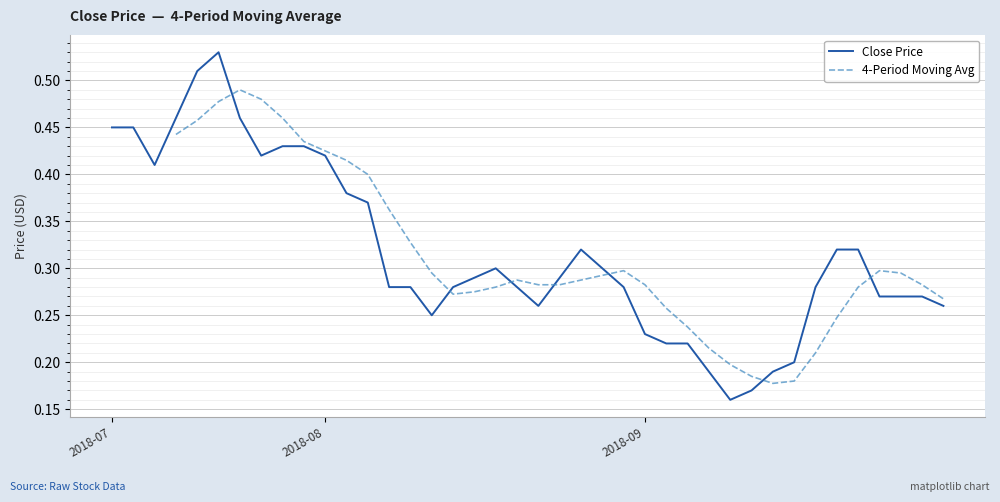

What is the minimum value shown in the chart?

0.2